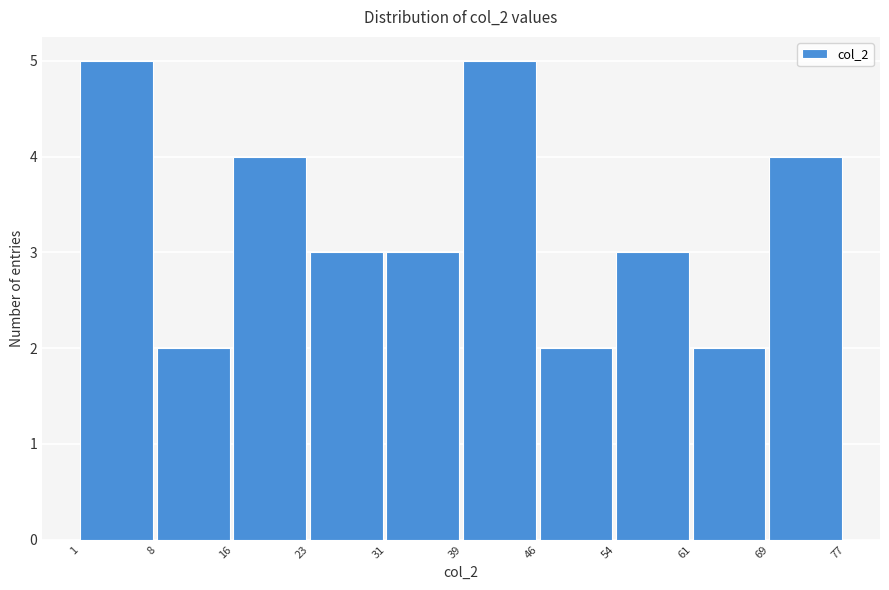

What is the height of the bar covering 31 to 39 on the x-axis? The values are not printed on the chart, so give them approximately, as read against the axis.

3